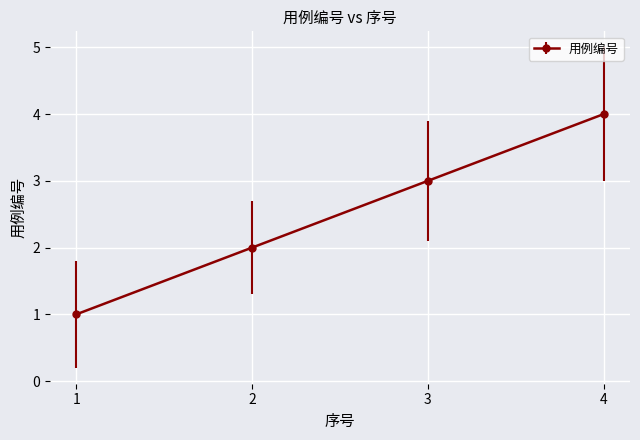

Rank the categories by value from highest to lowest.

4, 3, 2, 1